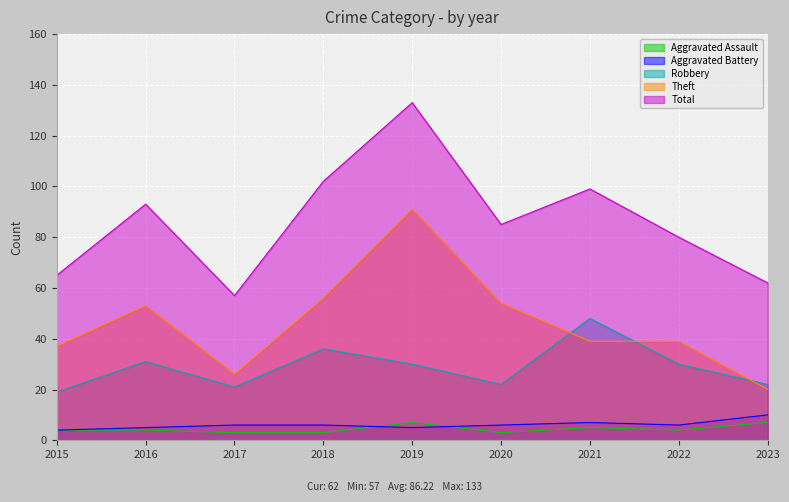

What are all the series names shown in the legend?

Aggravated Assault, Aggravated Battery, Robbery, Theft, Total